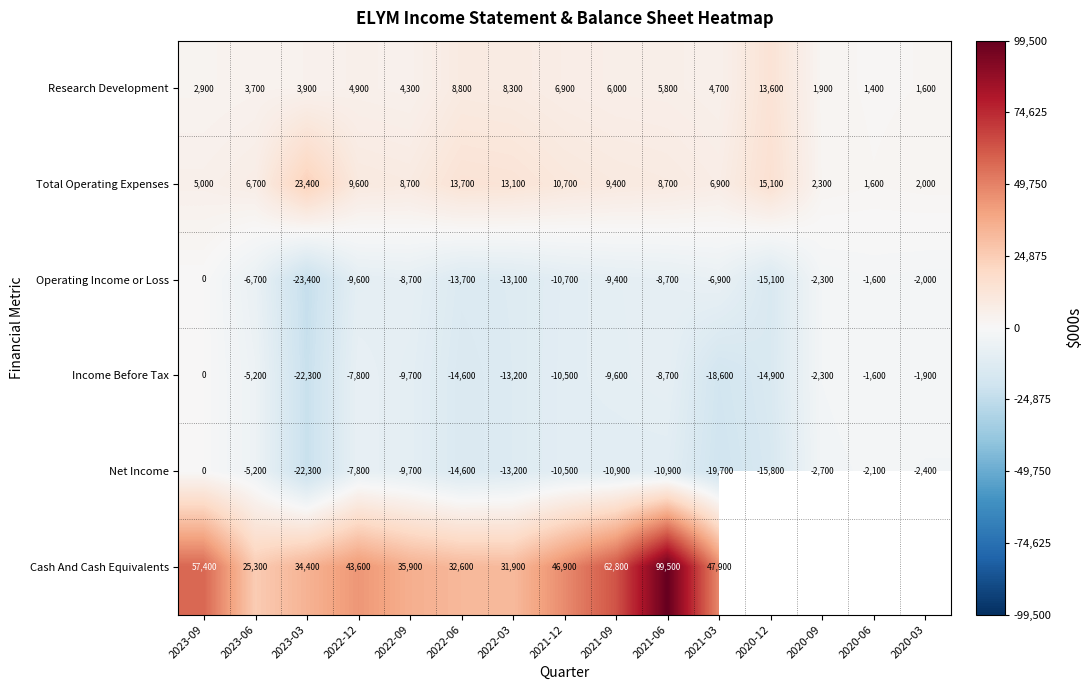

What is the average value of the Operating Income or Loss series?

-8793